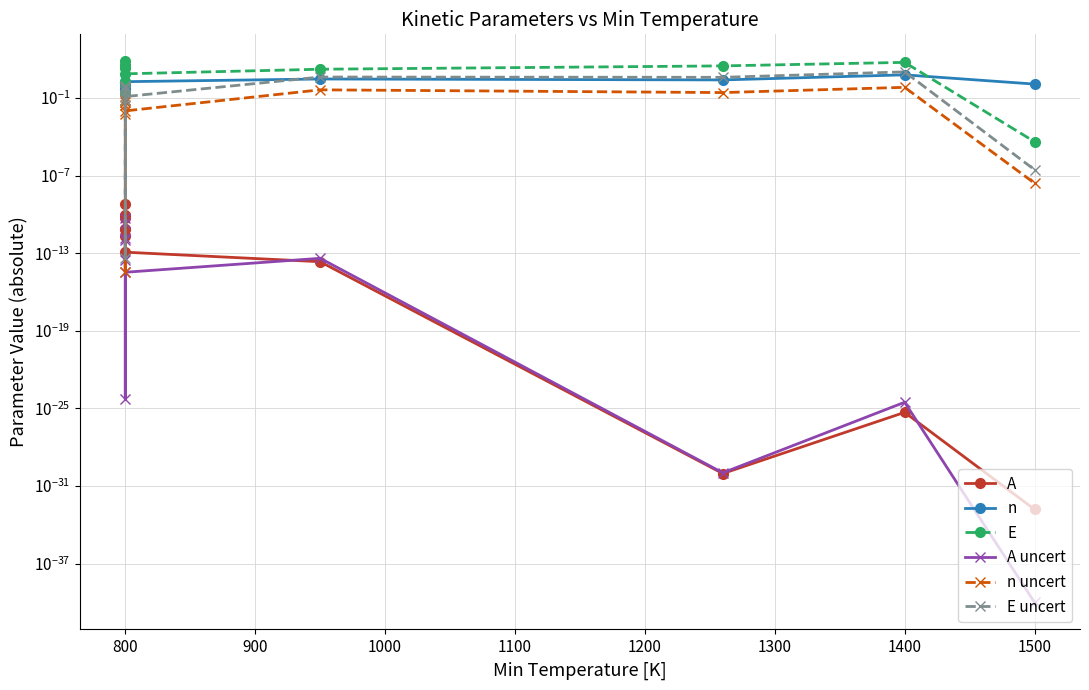

What is the difference between the maximum and minimum values in the n series?

5.8